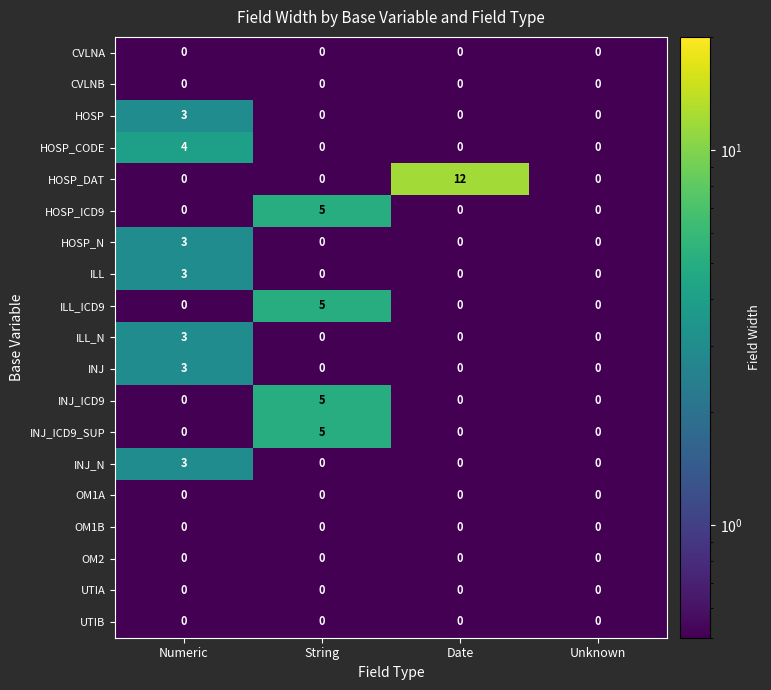

What is the sum of all ILL_ICD9 values?

5